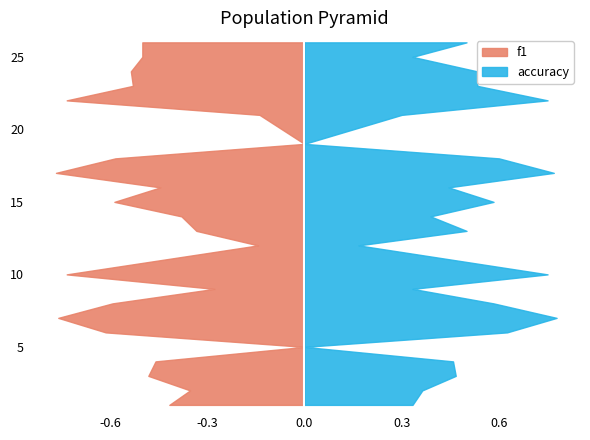

Reading left to right, transcribe all the data shown in this chart.

f1: 0.4	0.4	0.5	0.5	0.0	0.6	0.8	0.6	0.3	0.7	0.1	0.3	0.4	0.6	0.4	0.8	0.6	0.0	0.1	0.7	0.5	0.5	0.5	0.5
accuracy: 0.3	0.4	0.5	0.5	0.0	0.6	0.8	0.6	0.3	0.8	0.2	0.5	0.4	0.6	0.4	0.8	0.6	0.0	0.3	0.8	0.5	0.5	0.3	0.5